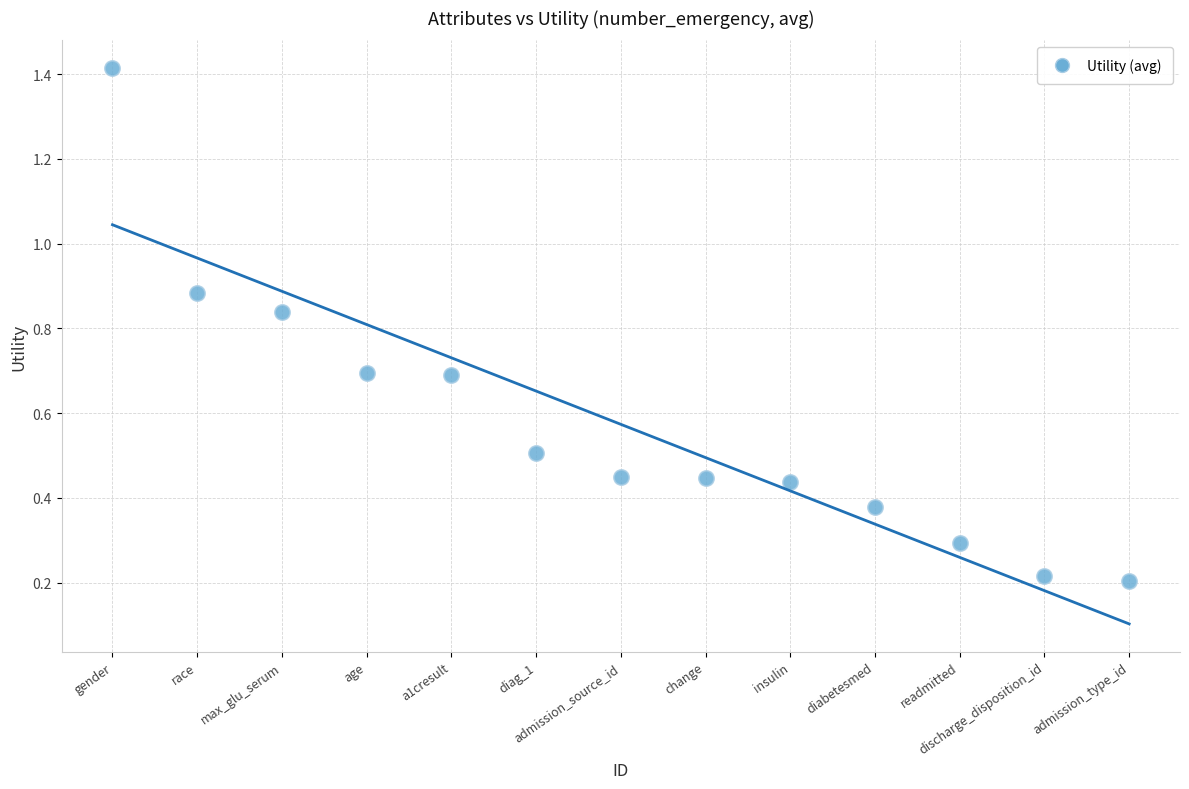

What is the range of X values (max minus min)?

12.0